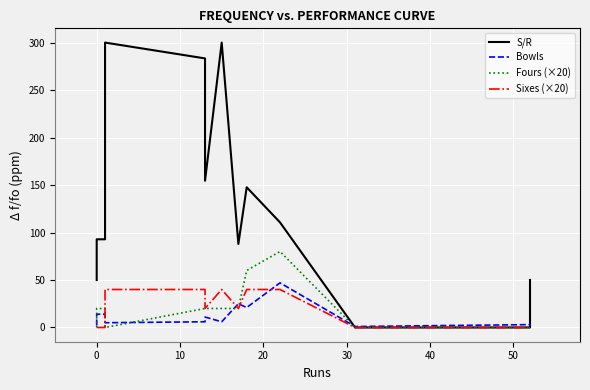

In S/R, how many points are higher than both neighbors (excluding endpoints)?

3